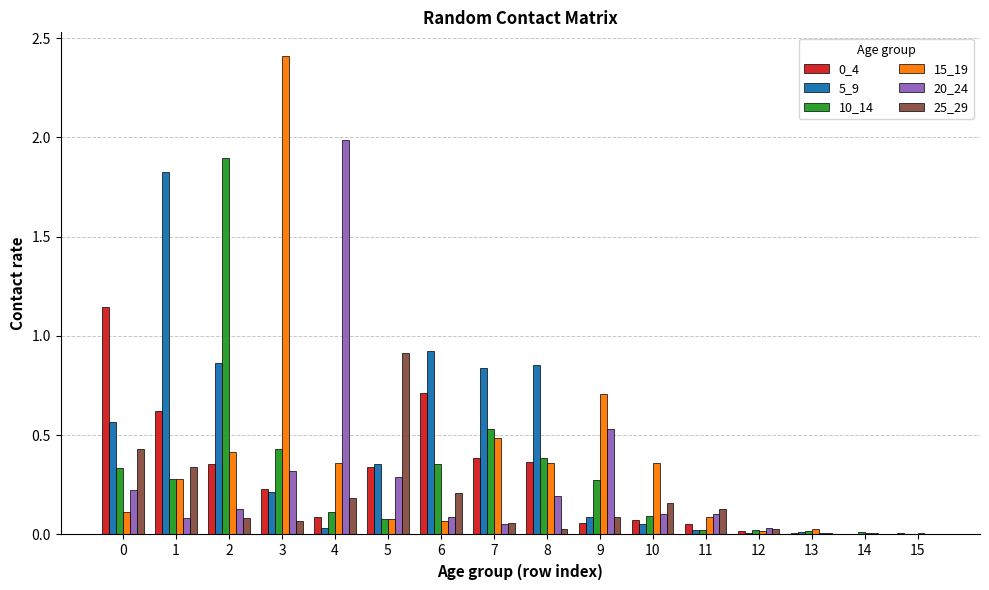

Which label corresponds to the largest value in the chart?

3